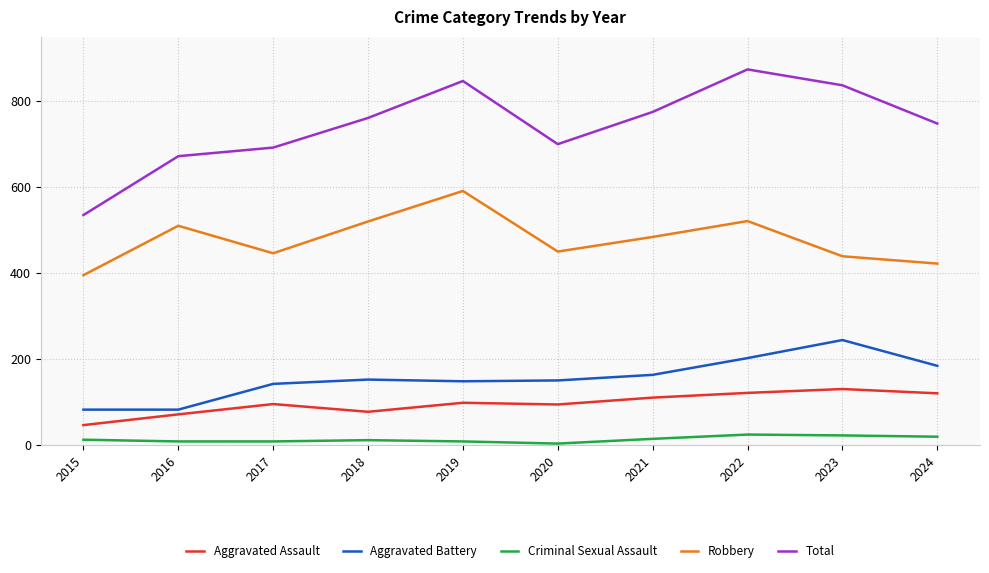

Between 2018 and 2022, which series saw the biggest shift?

Total